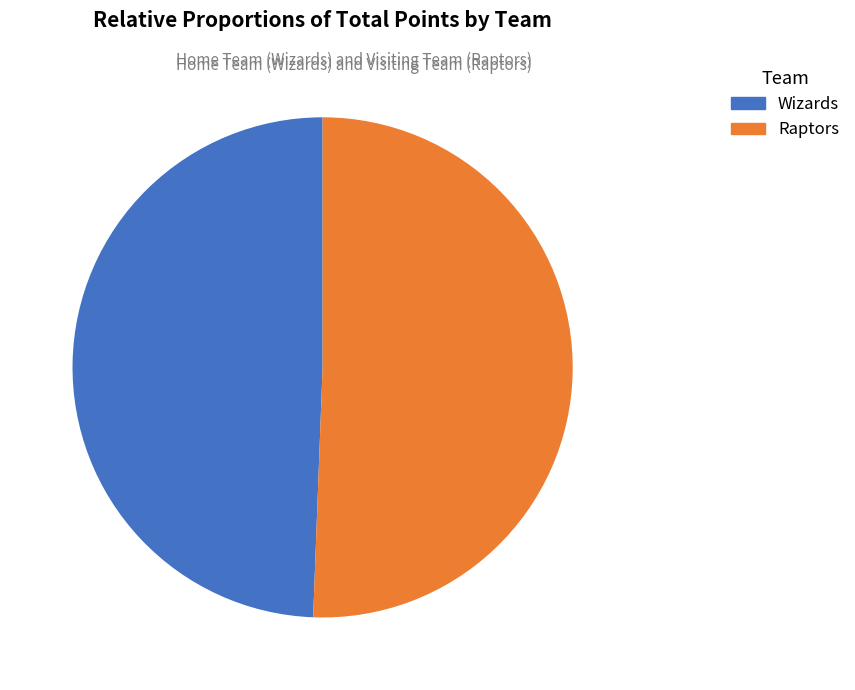

Which category has the smallest portion of the pie?

Wizards